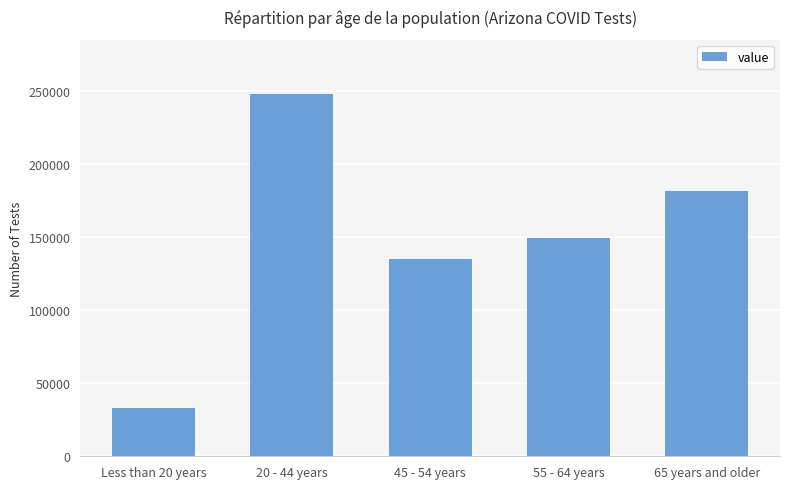

Reading left to right, what are all the values shown in this chart?

Less than 20 years=33052	20 - 44 years=247963	45 - 54 years=134927	55 - 64 years=149187	65 years and older=181949